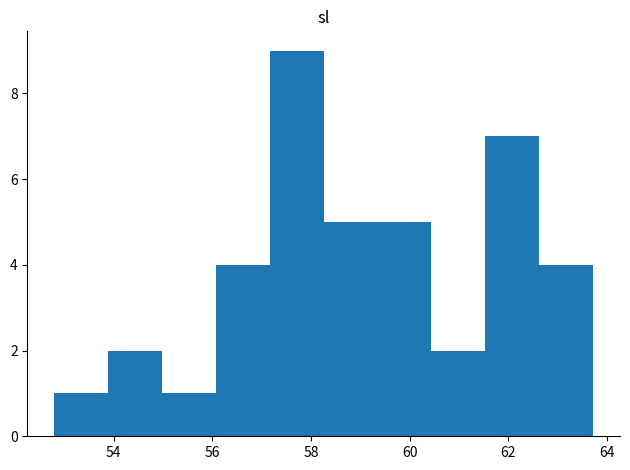

How tall is the bar that spans 60.4 to 61.6 on the x-axis? Neither the bar edges nor the heights are printed on the chart, so give them approximately, as read against the axes.

2